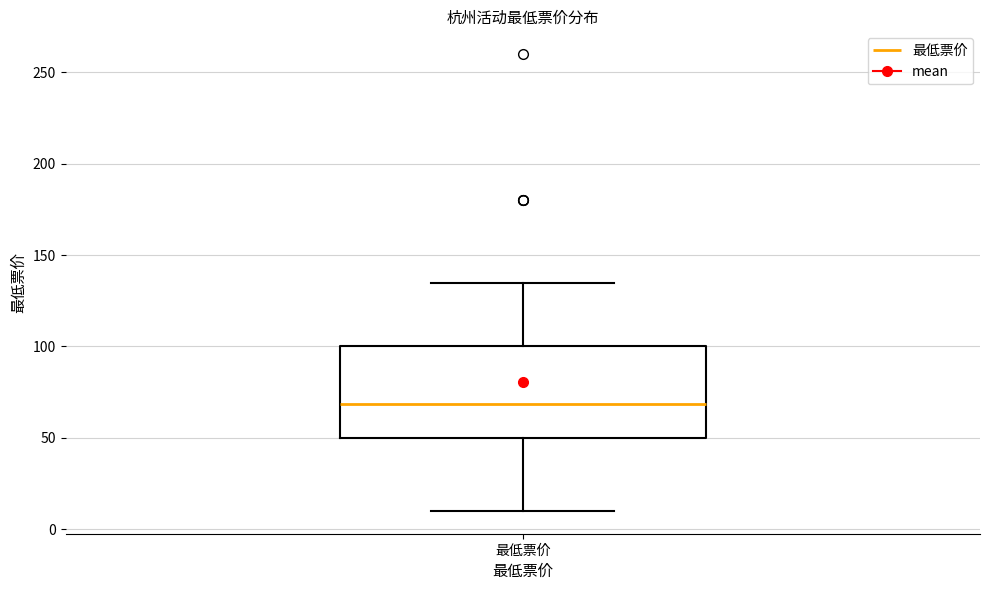

Read this box plot against the y-axis: the position of the median line, the range covered by the box, and the ends of both whiskers. The values are not printed on the chart, so give them approximately, as read against the axis.

median 70, box 50 to 100, whiskers 10 to 135